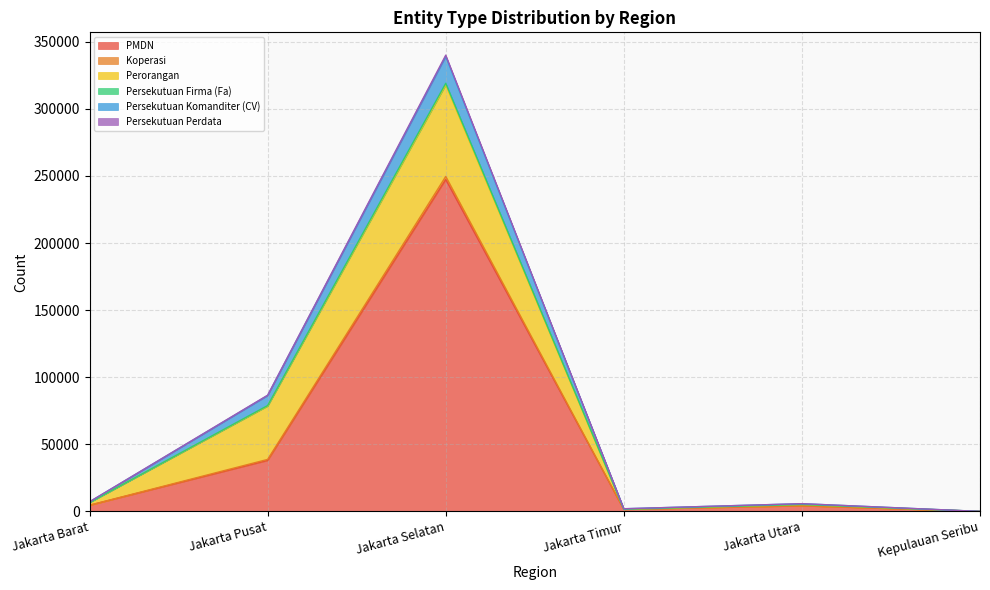

Is the value of Koperasi at Jakarta Barat greater than the value of Persekutuan Komanditer (CV) at Jakarta Pusat?

No